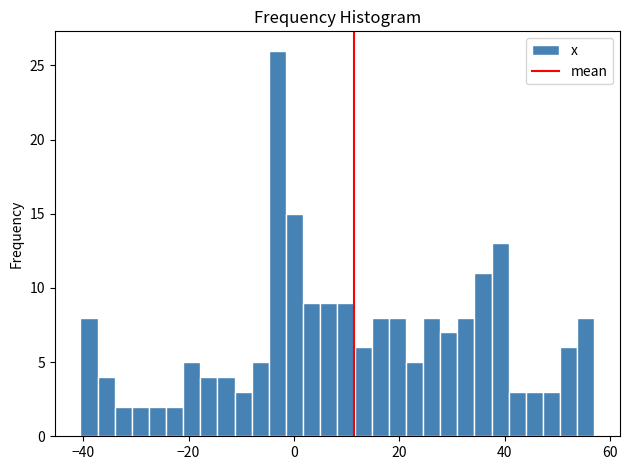

Around what value on the x-axis is the tallest bar? Give the approximate position of its centre, as read against the axis.

-4